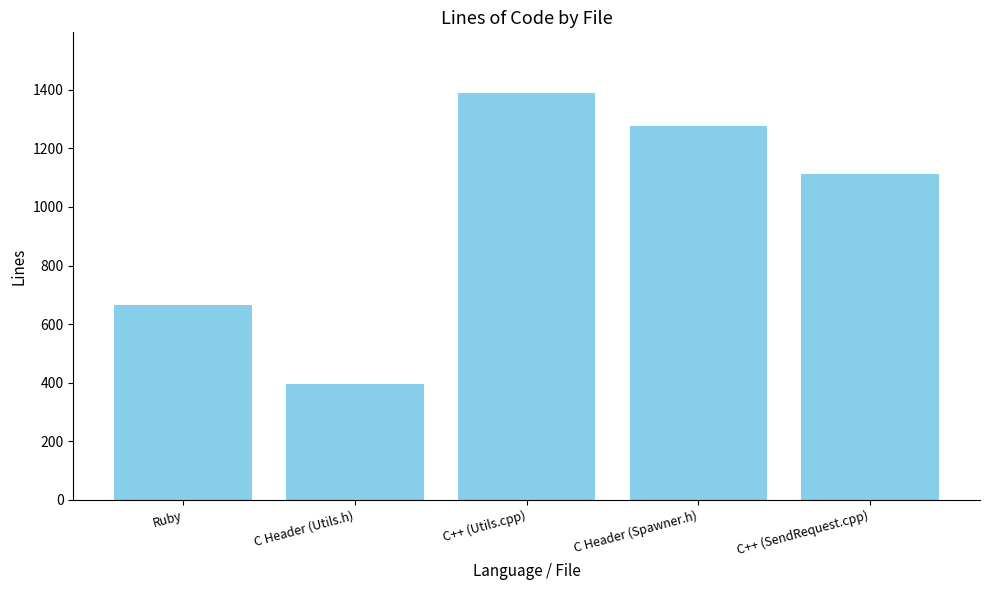

Which has a higher value, C Header (Spawner.h) or C++ (SendRequest.cpp)?

C Header (Spawner.h)